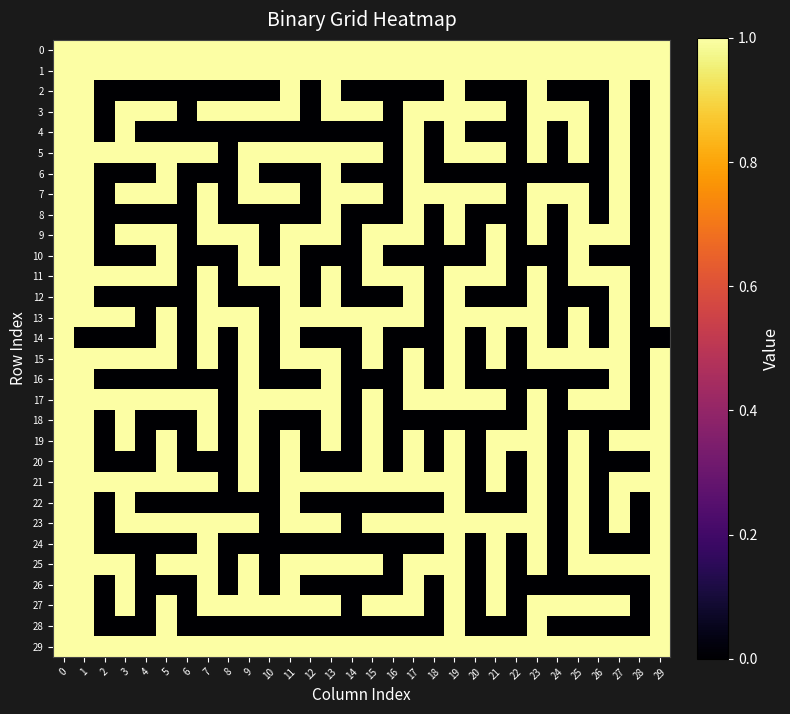

Which label corresponds to the smallest value in the chart?

2